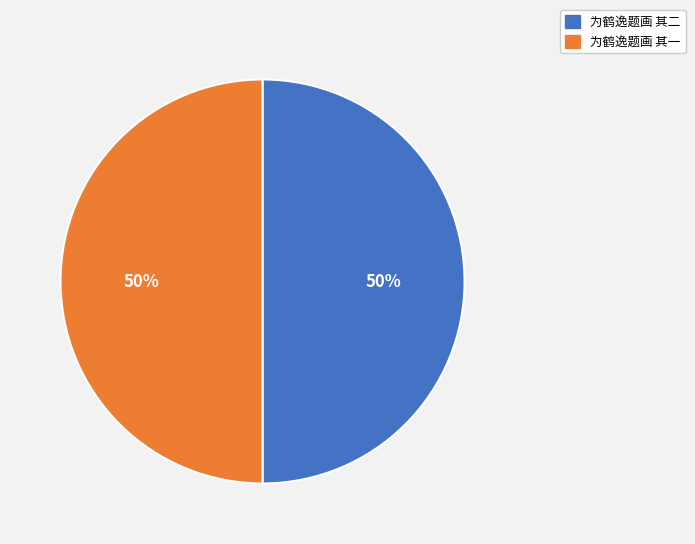

To the nearest percent, what is the combined percentage of 为鹤逸题画 其二 and 为鹤逸题画 其一?

100%